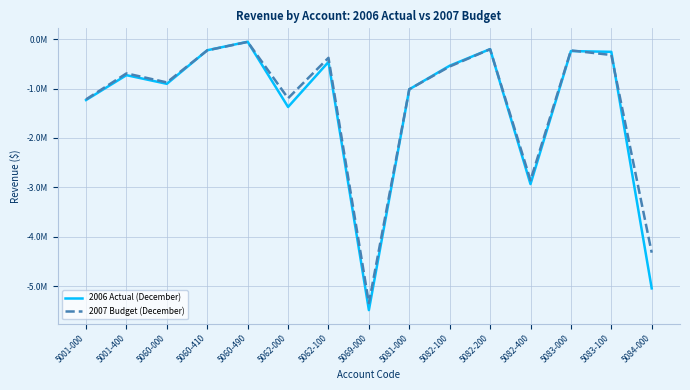

What are all the series names shown in the legend?

2006 Actual (December), 2007 Budget (December)